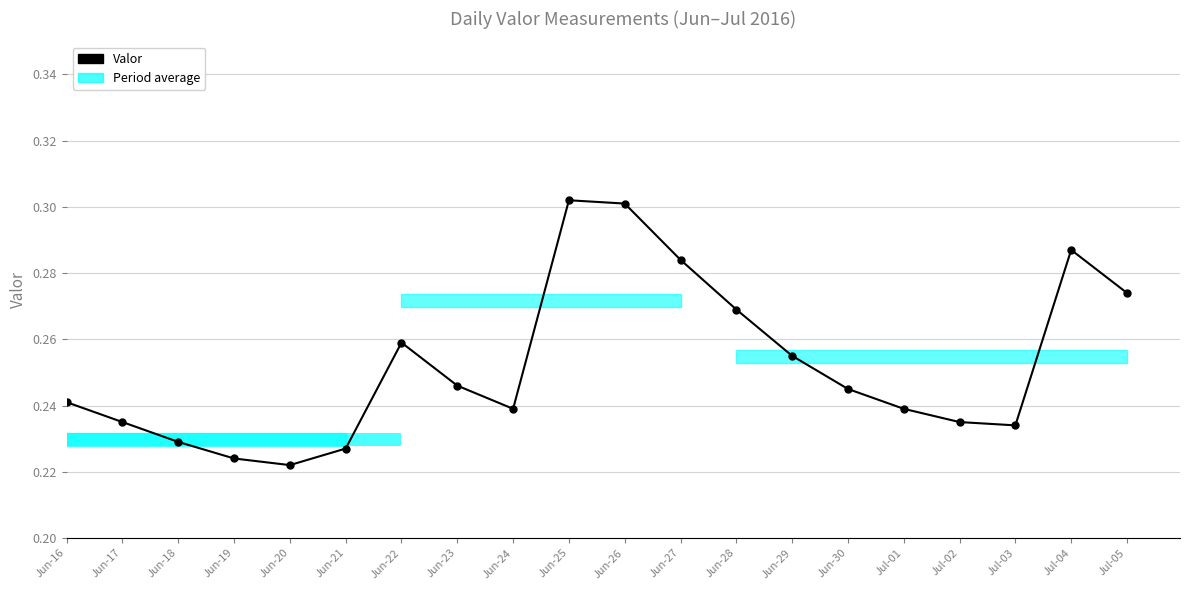

Between Jun-17 and Jun-22, which is larger?

Jun-22